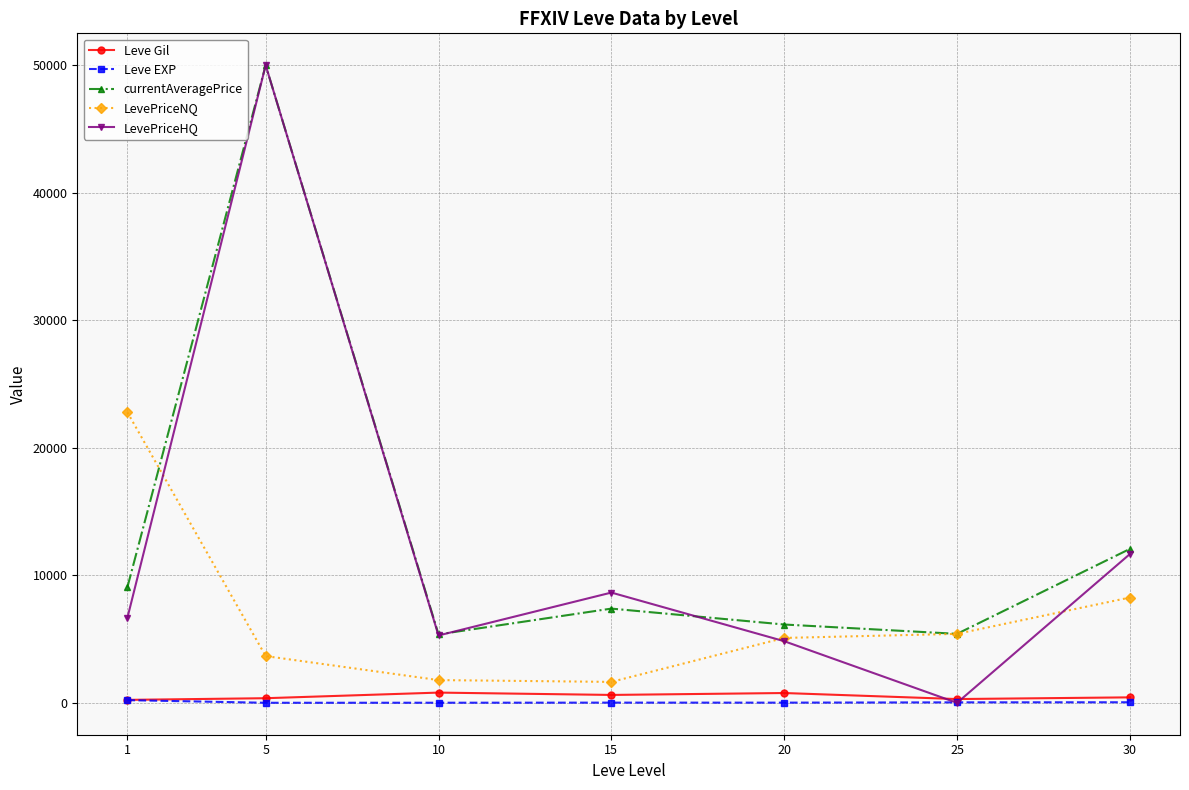

What is the difference between the highest and lowest values at 15?

8631.0